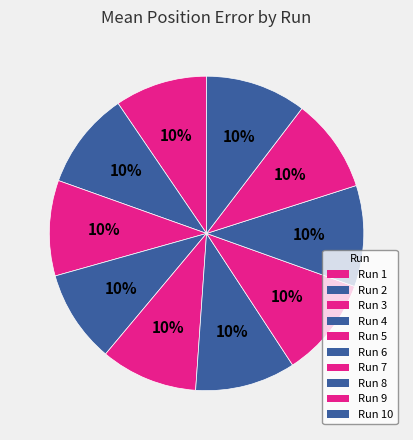

The Run 2 slice represents 1% of the pie. True or false?

False